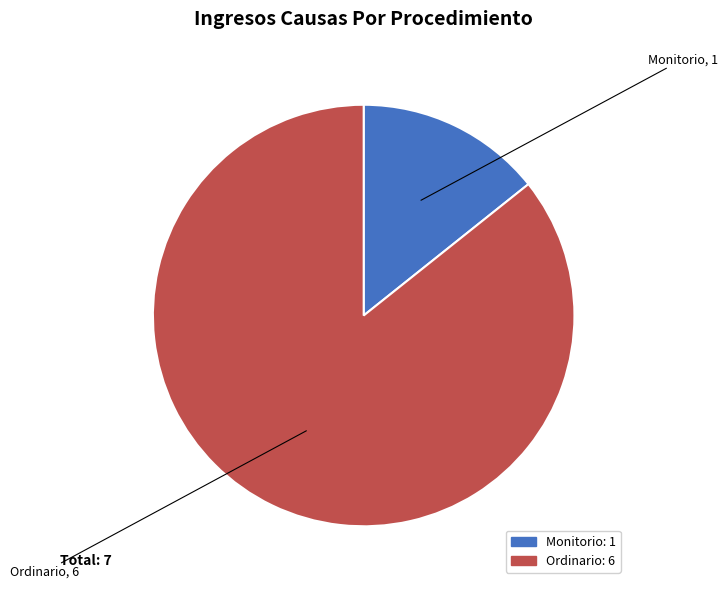

True or false: Monitorio accounts for 14% of the total.

True